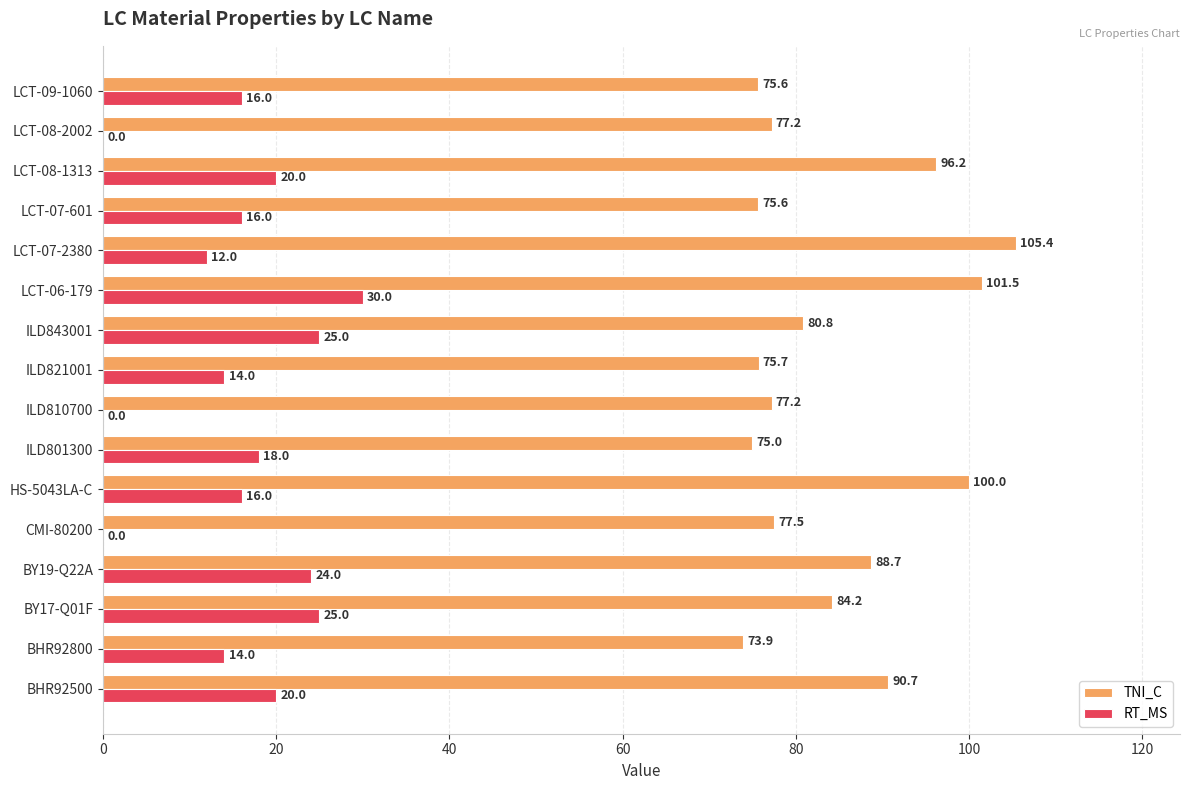

Between BHR92500 and BY19-Q22A, which series saw the biggest shift?

RT_MS